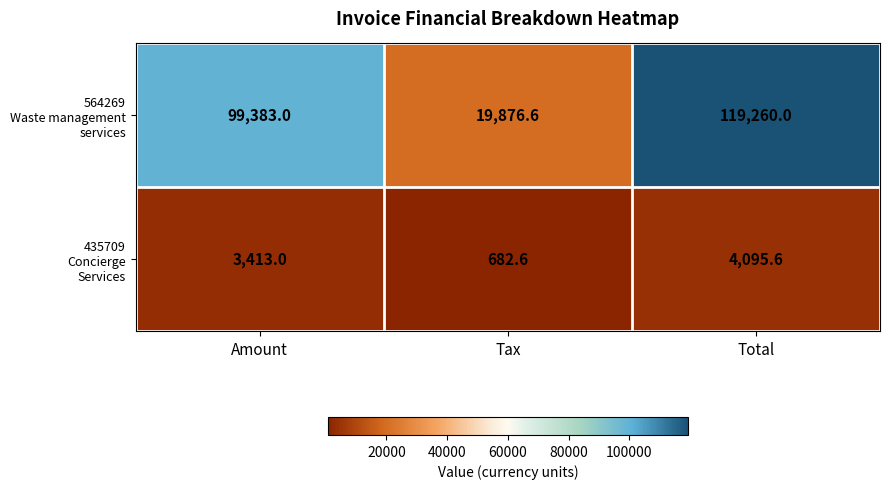

Which category has the lowest value across all series?

Tax